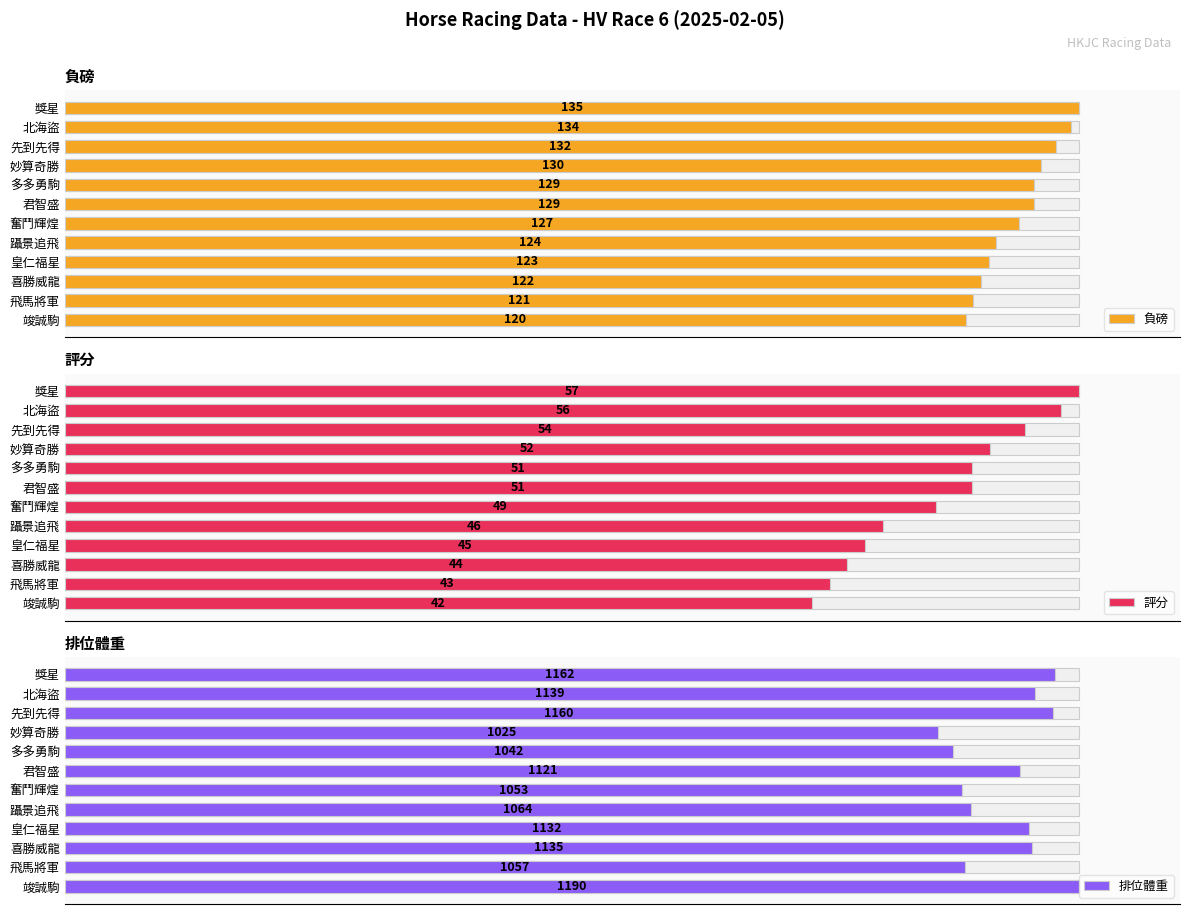

Are the bars horizontal?

Yes